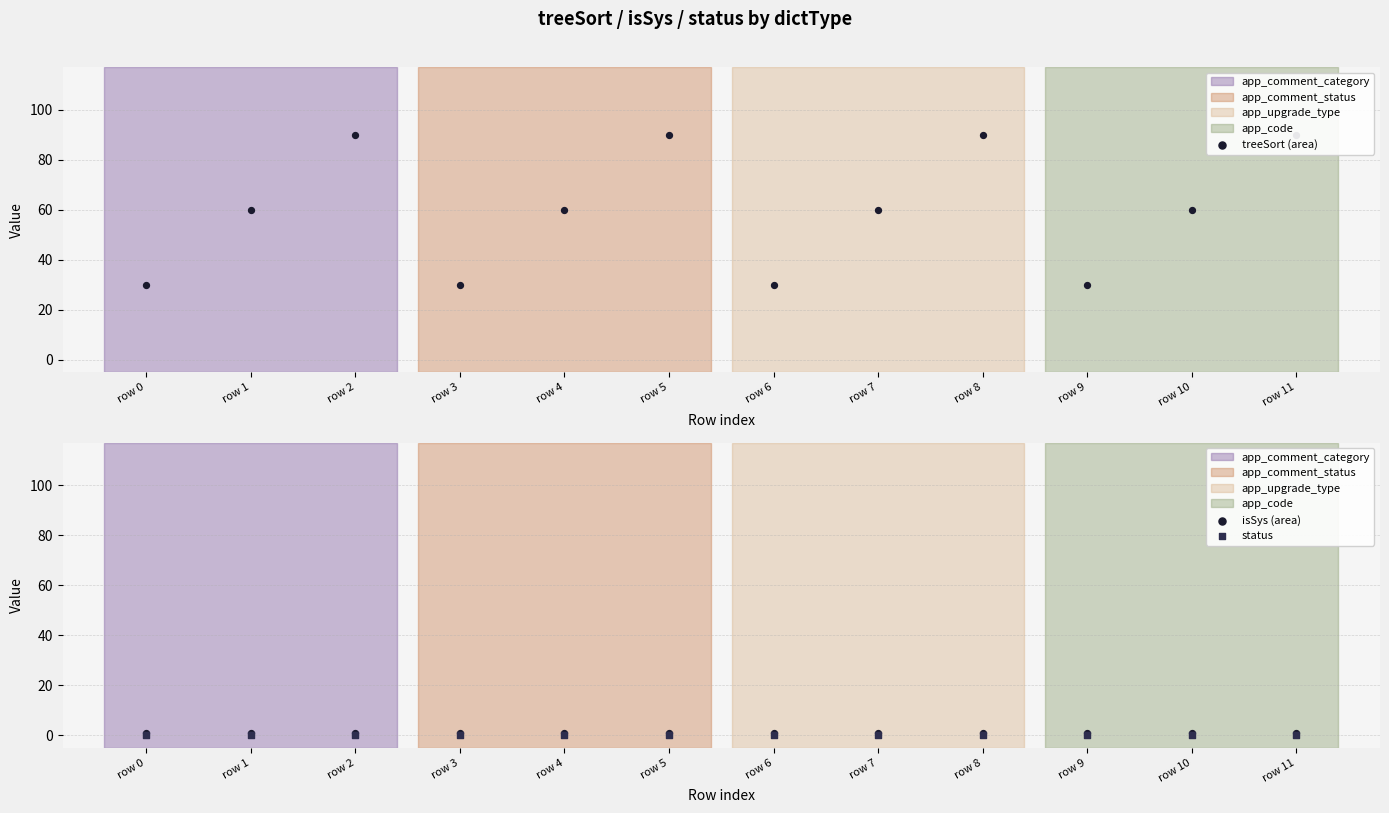

Which series reaches the maximum Y coordinate?

treeSort (area)